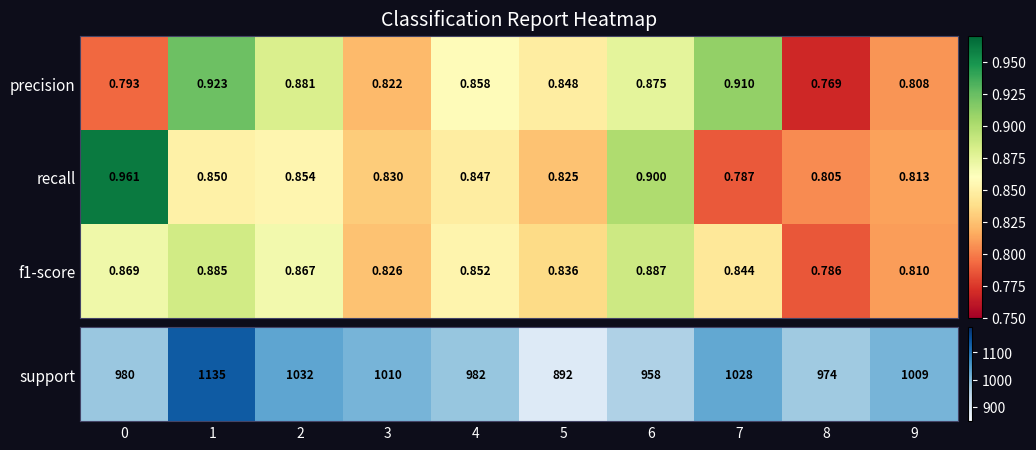

Which series has the largest total across all categories?

precision